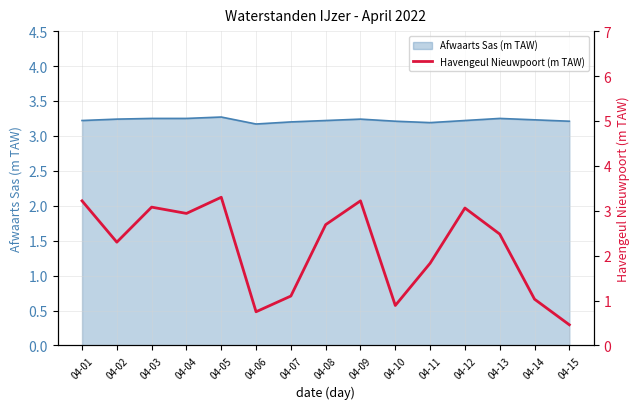

The value of Afwaarts Sas (m TAW) at 04-05 is 4.9. True or false?

False